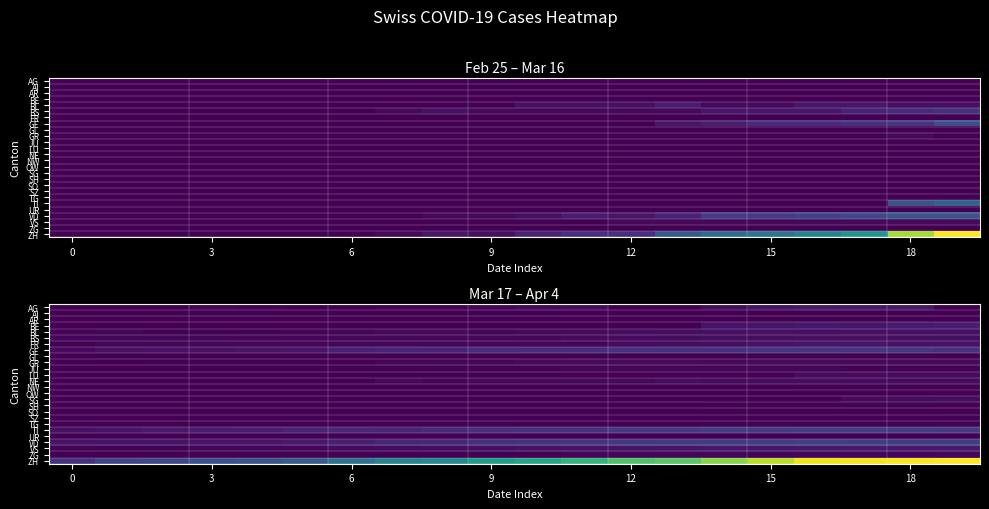

At 3, list the series in order from smallest to largest.

AI, AR, BE, GL, JU, LU, NE, NW, OW, SG, SH, SO, SZ, TG, UR, ZG, BL, GR, FR, VS, AG, BS, GE, VD, TI, ZH